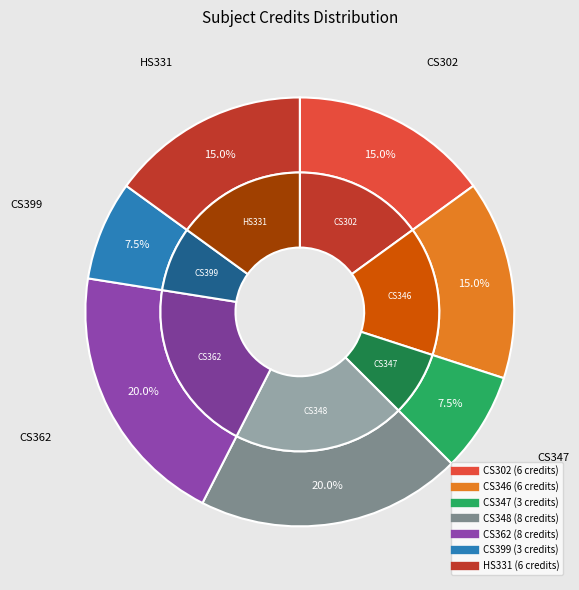

What is the change in value from CS346 to CS347?

-3